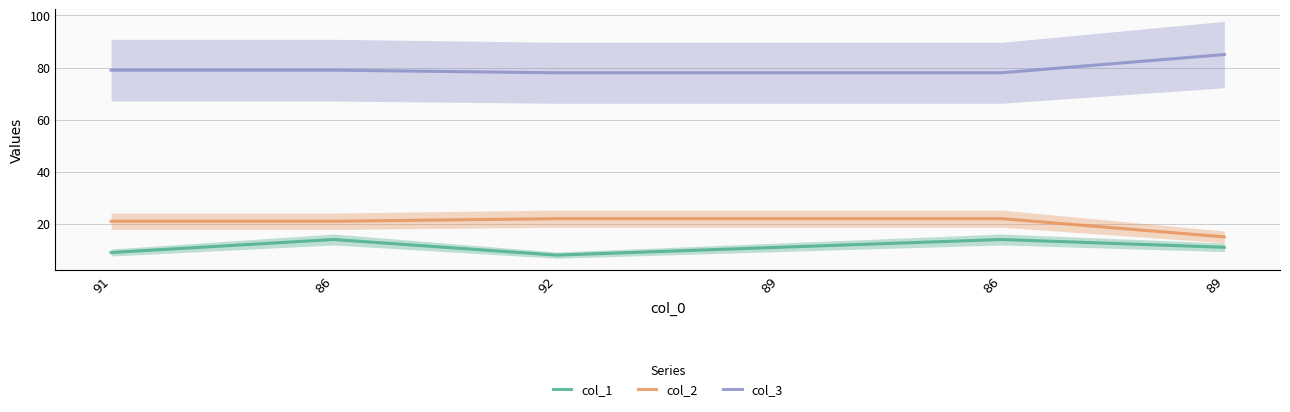

What value does the col_1 series have at 91?

9